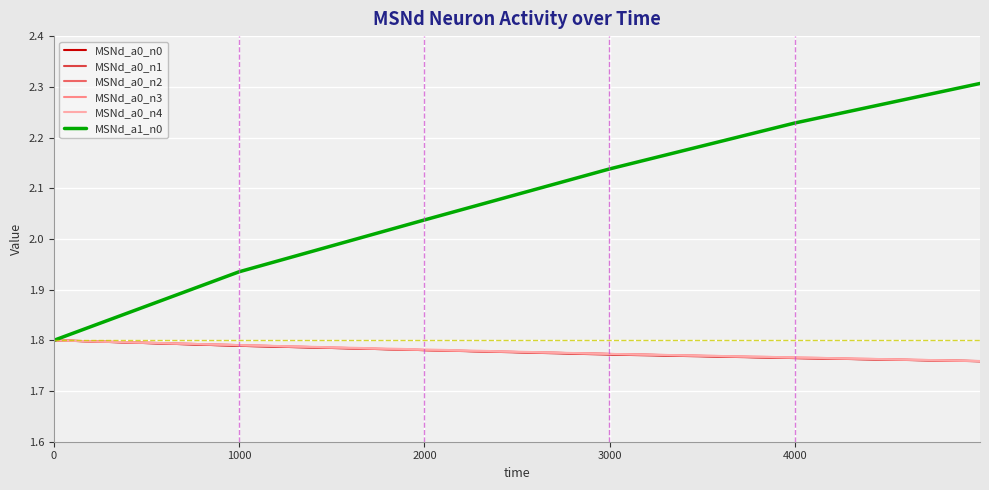

What is the maximum value for MSNd_a1_n0?

2.3